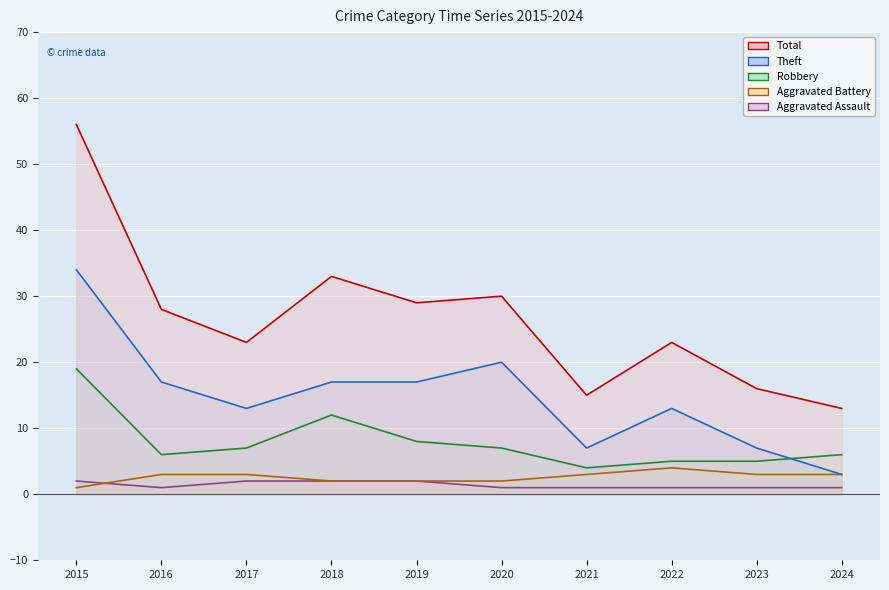

True or false: Total has more than 0 interior local peaks.

True